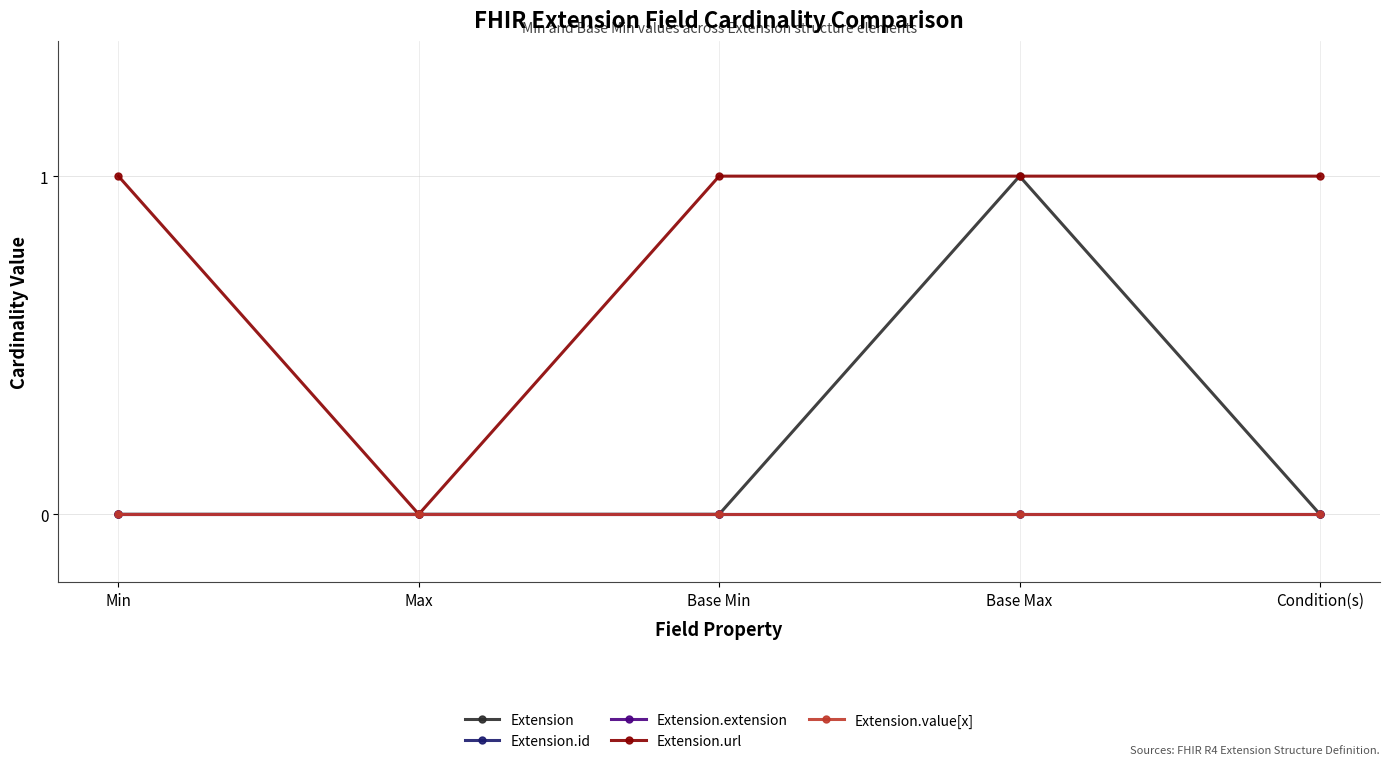

Which series has the largest total across all categories?

Extension.url